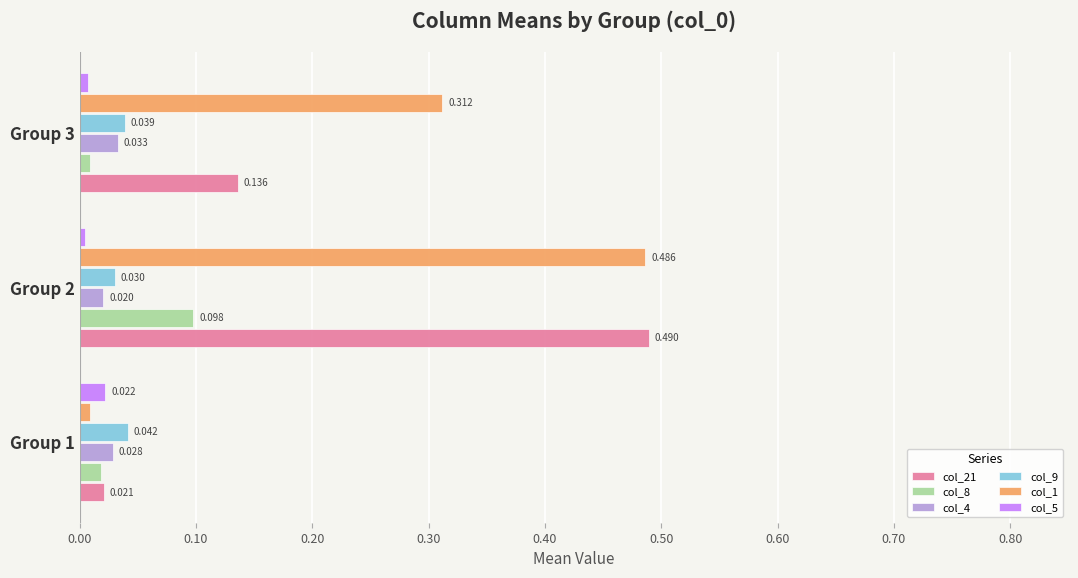

Count the number of data series in this chart.

6